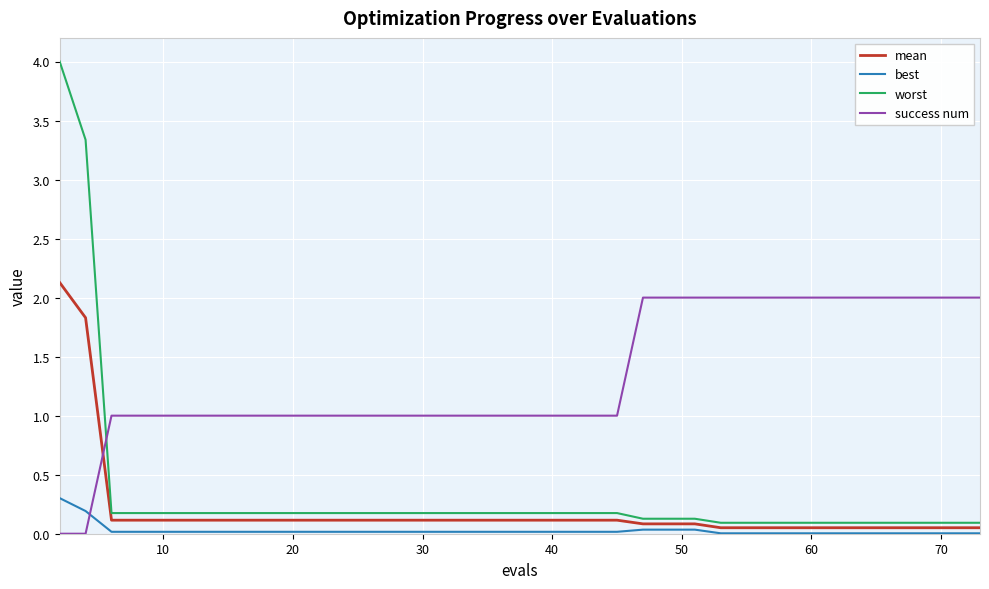

Which series has the largest range (max minus min)?

worst